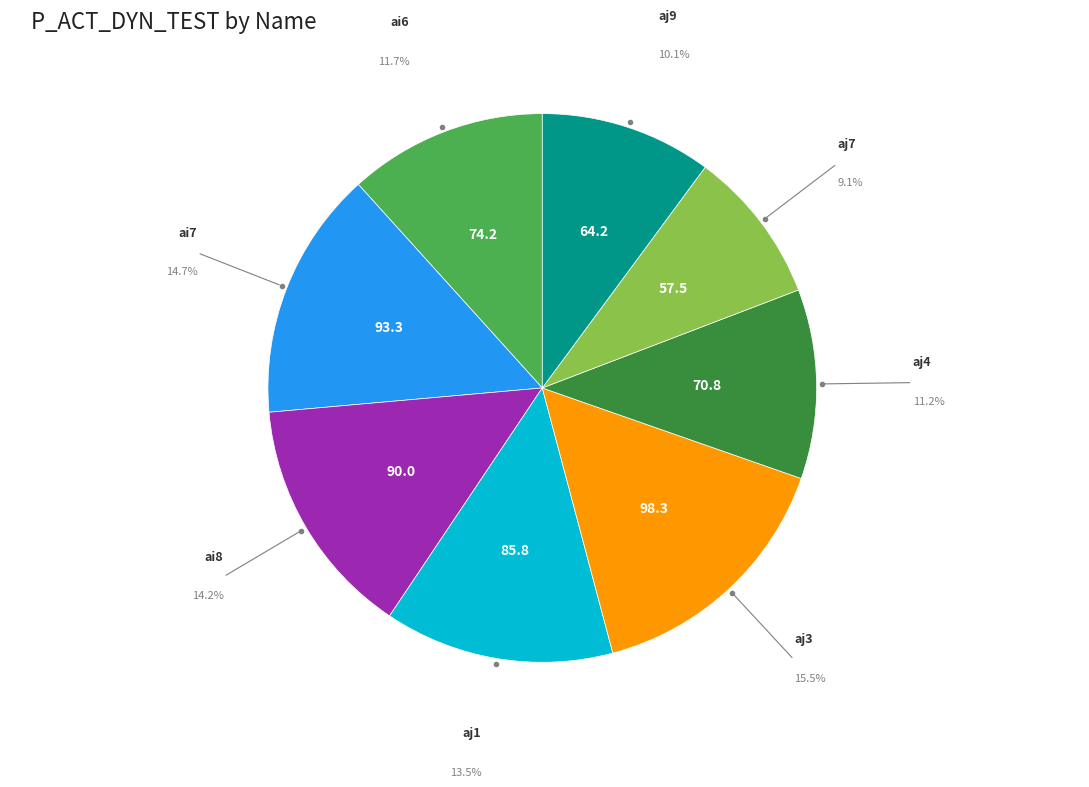

How many slices are in this pie chart?

8